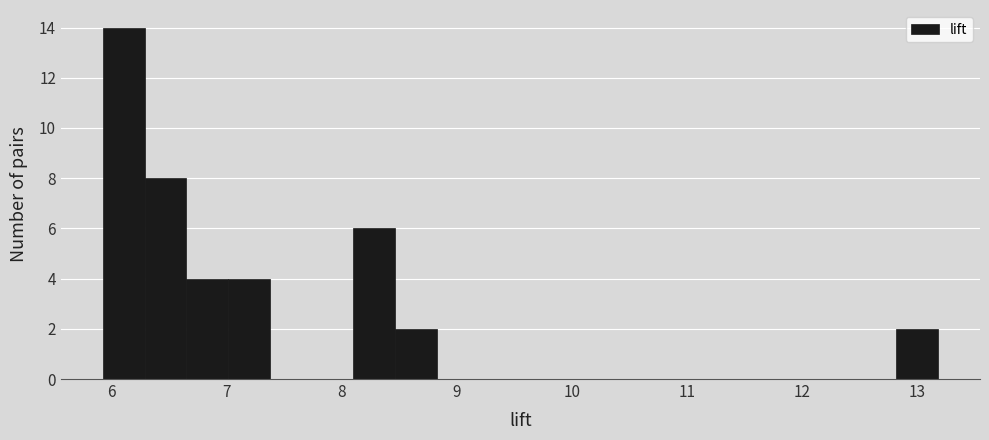

Around what value on the x-axis is the tallest bar? Give the approximate position of its centre, as read against the axis.

6.1